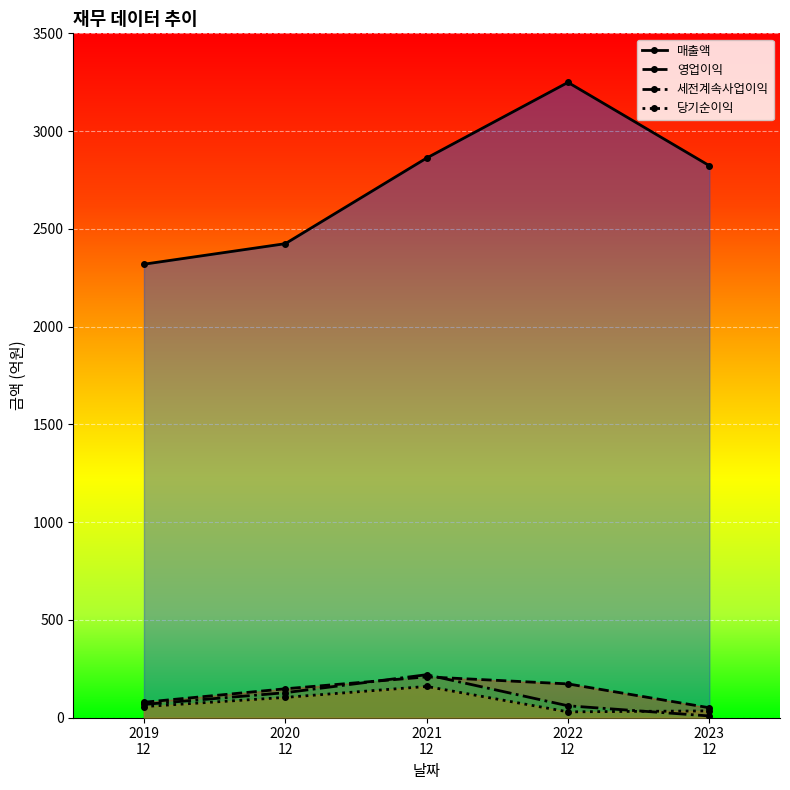

What is the label of the 1st point from the right?

2023
12